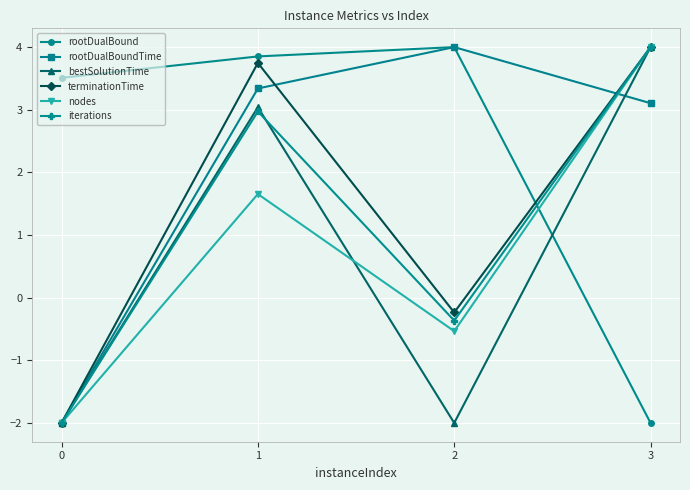

The iterations series shows 1.2 at 3. True or false?

False